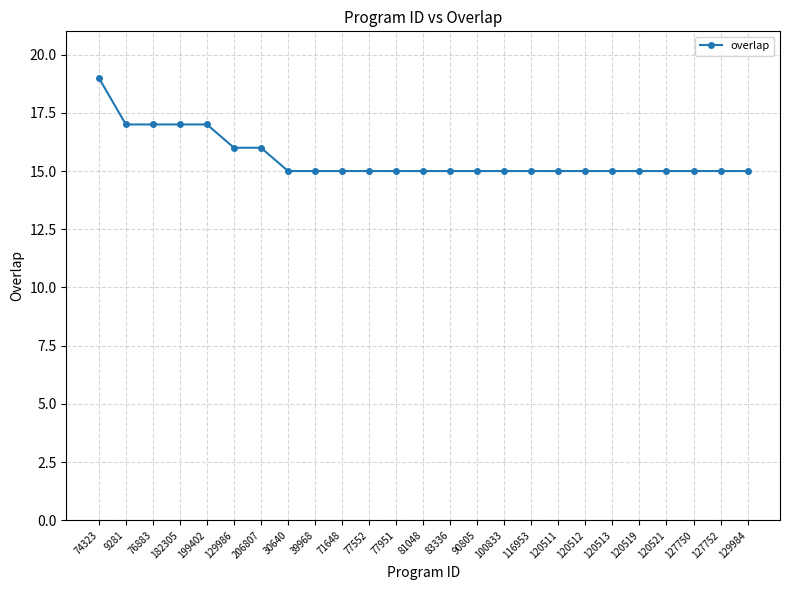

What is the maximum value shown in the chart?

19